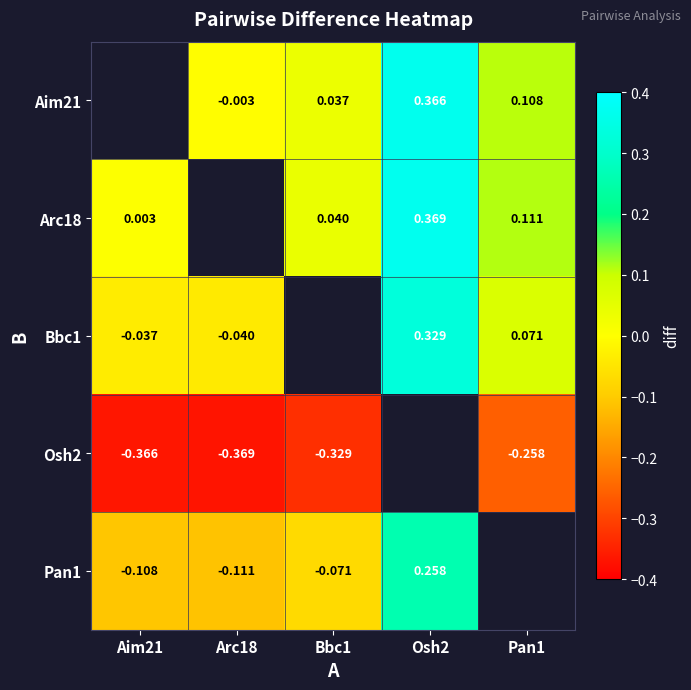

Is the value of Arc18 at Osh2 greater than the value of Pan1 at Arc18?

Yes